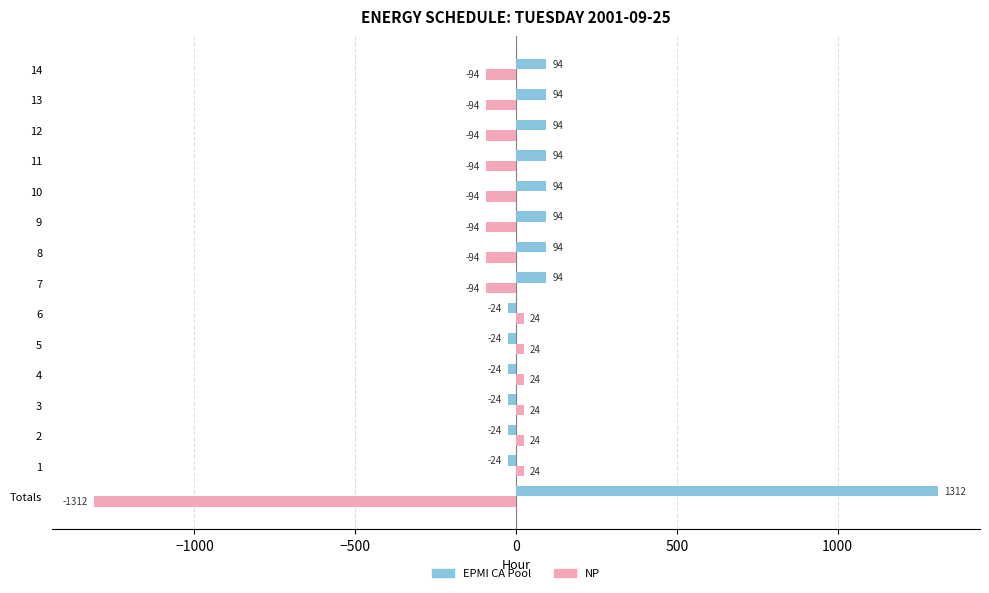

At 8, list the series in order from largest to smallest.

EPMI CA Pool, NP